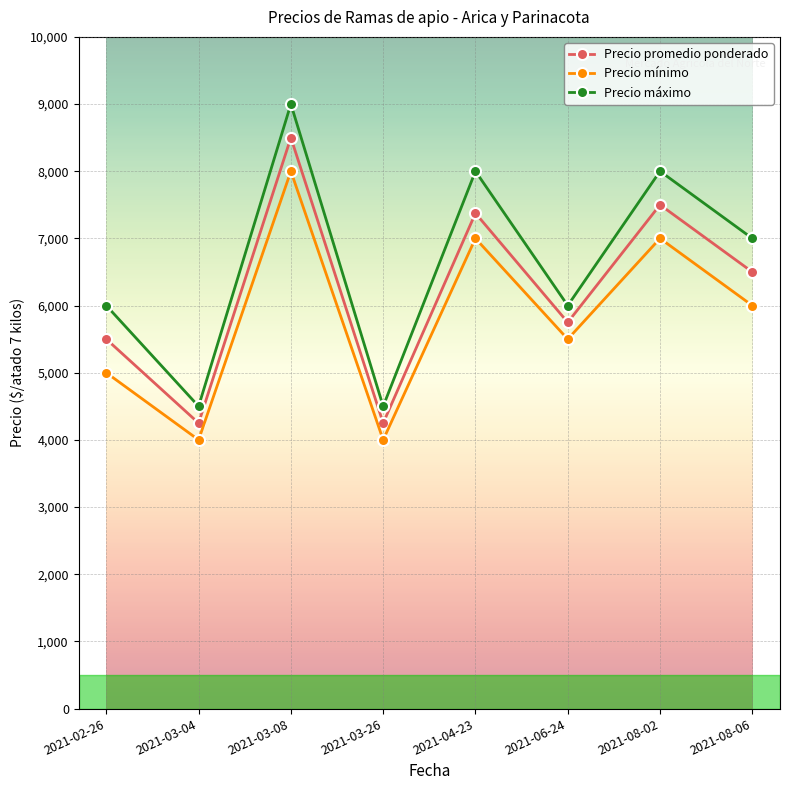

At which category is the sum across all series the highest?

2021-03-08